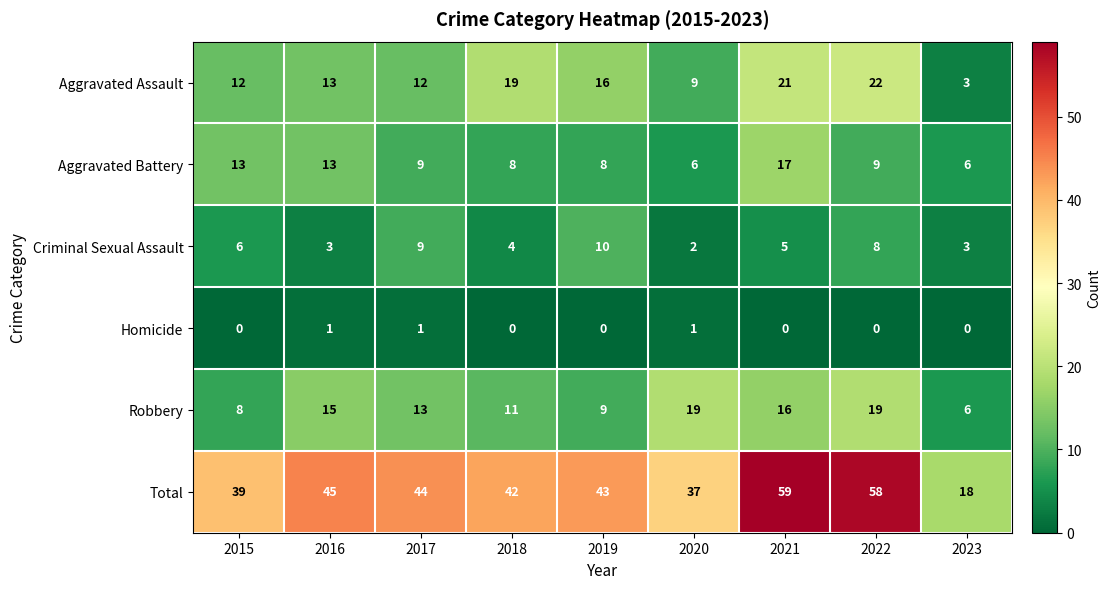

Which series has the largest range (max minus min)?

Total